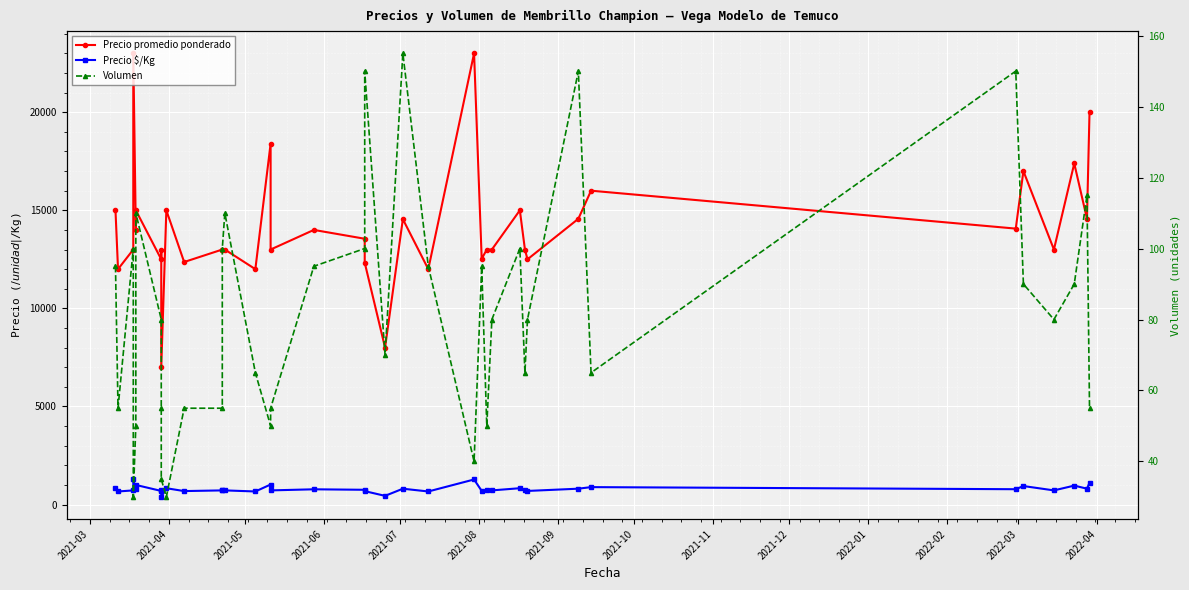

What is the label of the 38th point from the right?

2021-03